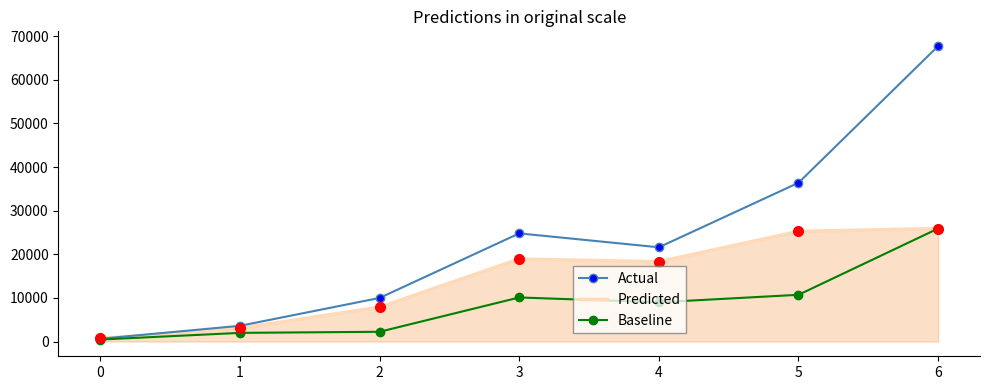

What is the total value across all series at 0?

1770